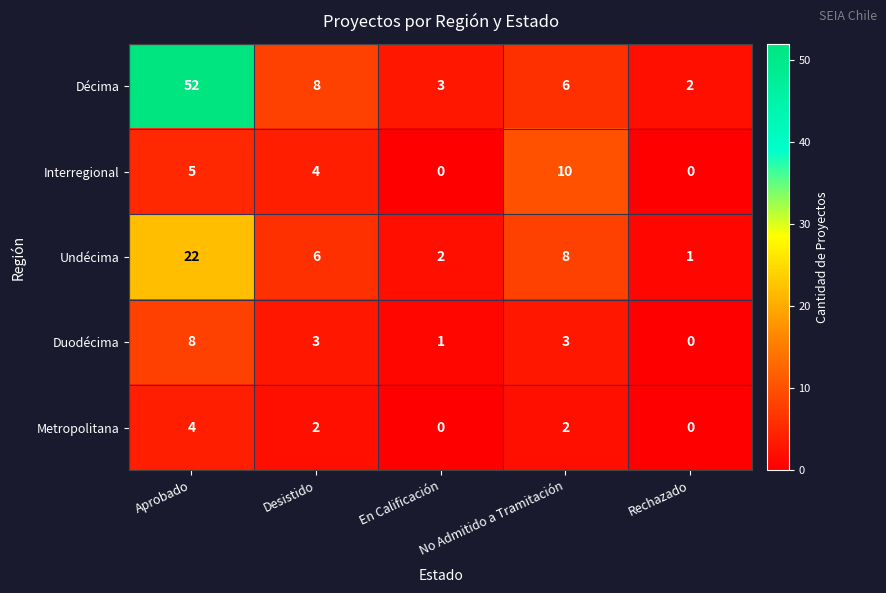

What is the difference between the Undécima values at En Calificación and Desistido?

4